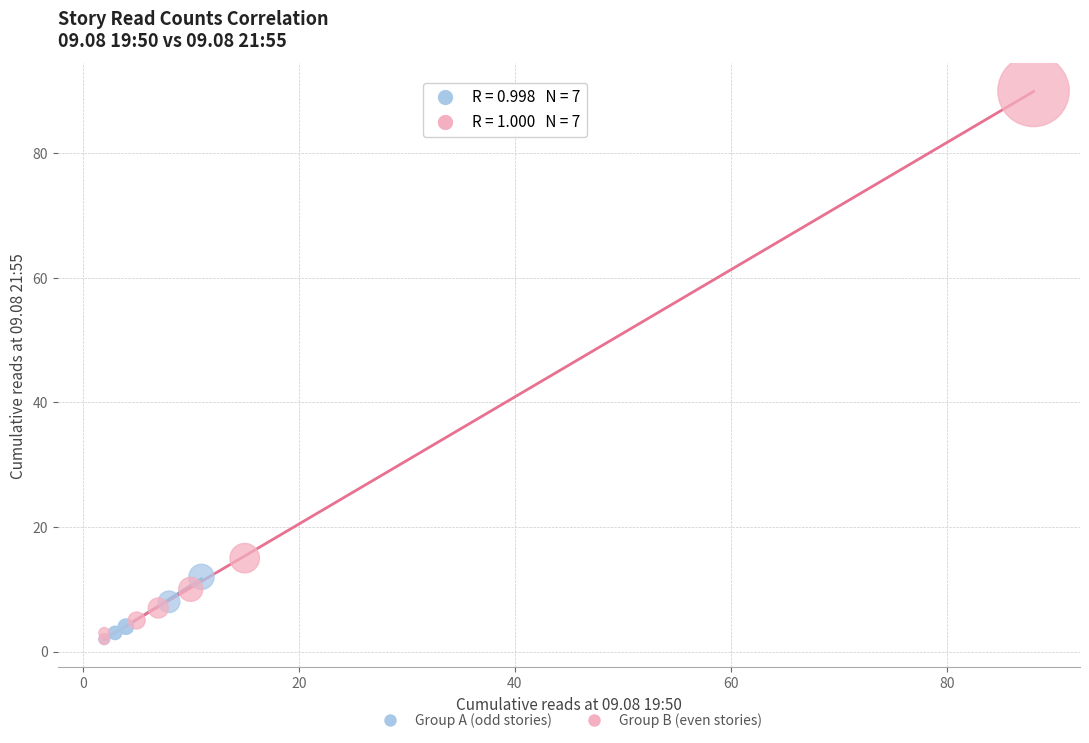

Which series reaches the maximum Y coordinate?

Group B (even stories)